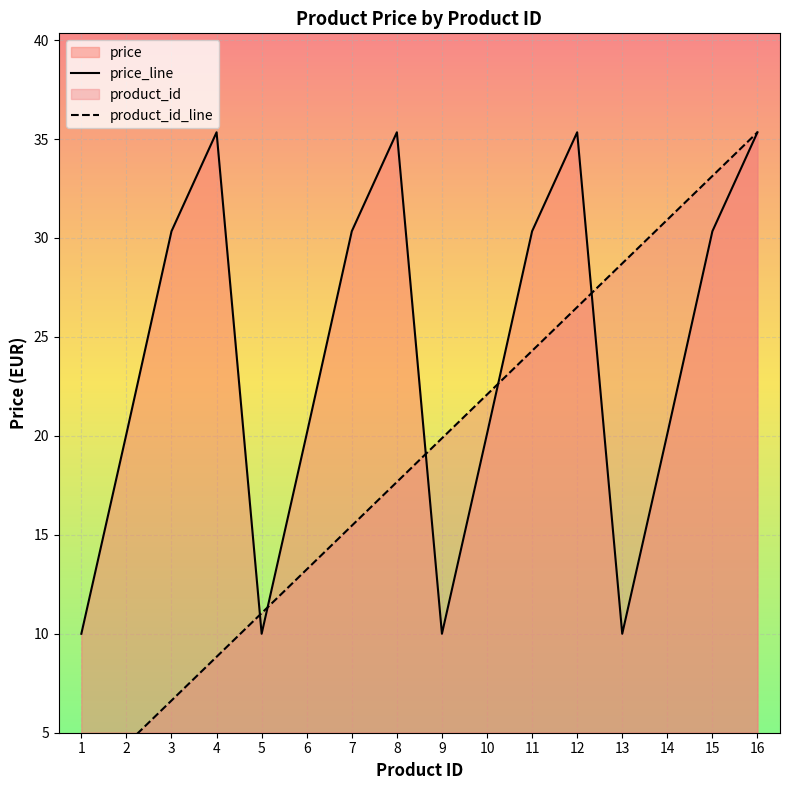

What is the sum of all product_id values?

300.4